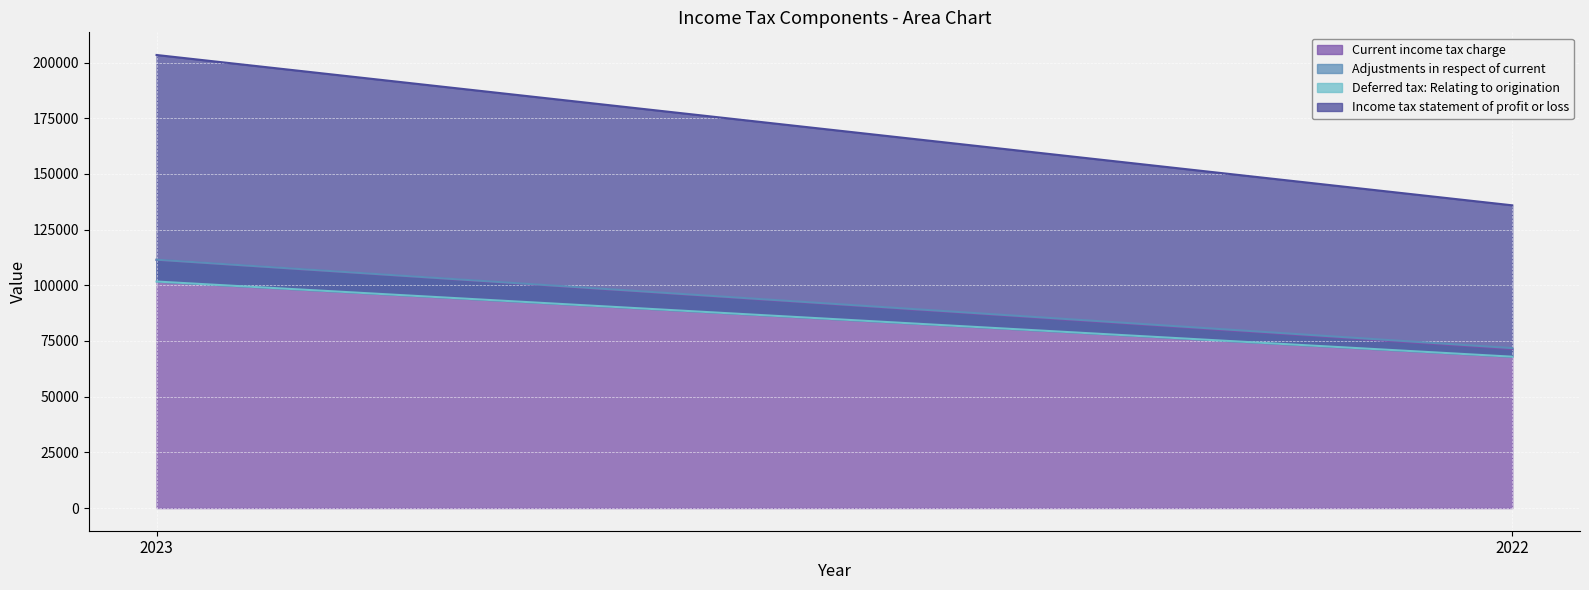

Rank the series at 2022 from highest to lowest value.

Current income tax charge, Income tax statement of profit or loss, Adjustments in respect of current, Deferred tax: Relating to origination